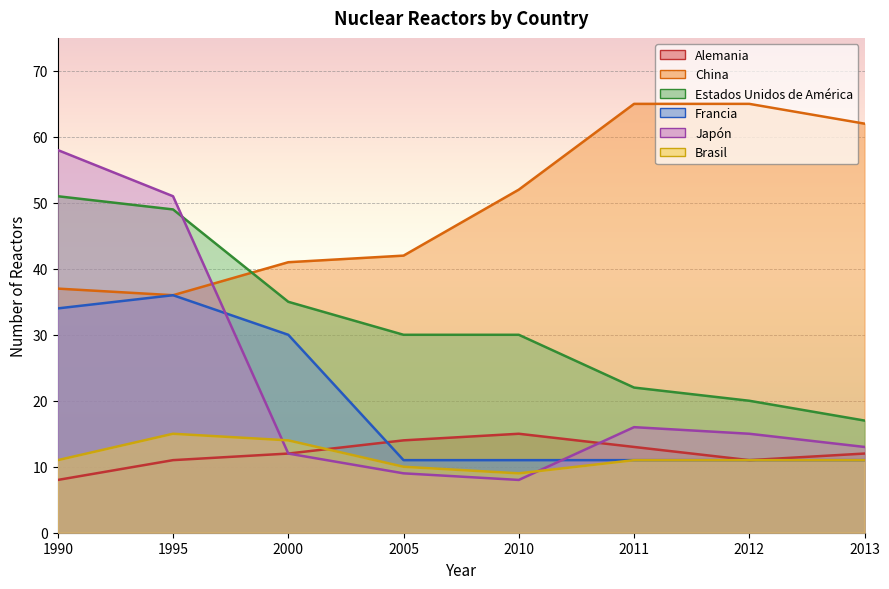

Between 2000 and 2011, which series saw the biggest shift?

China